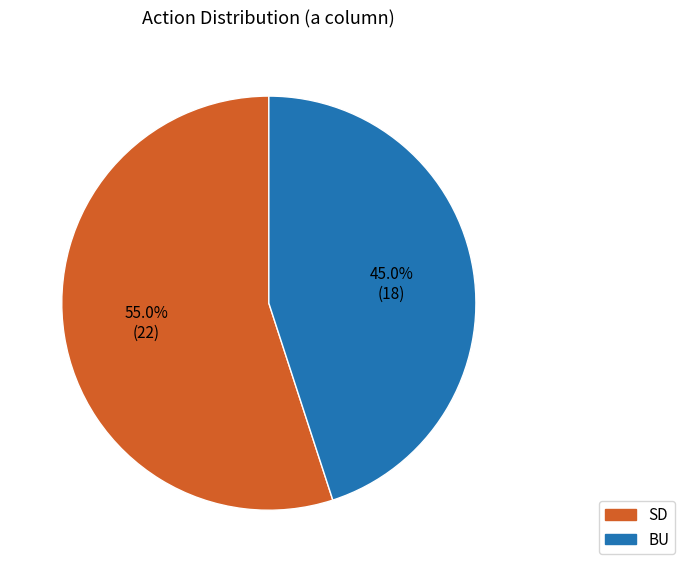

Does any single category account for the majority?

Yes